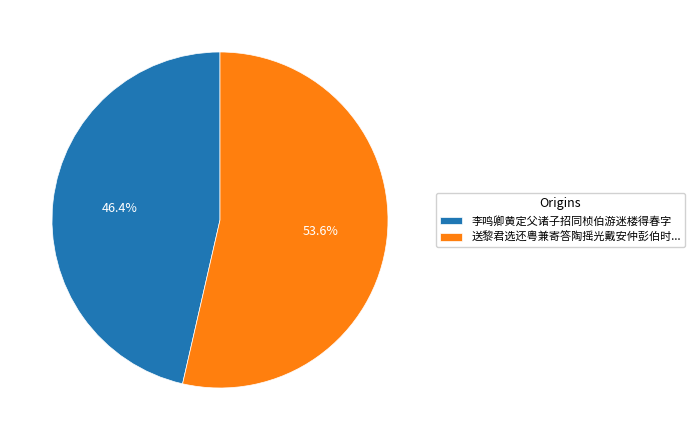

Combined, what portion of the pie is 送黎君选还粤兼寄答陶摇光戴安仲彭伯时... and 李鸣卿黄定父诸子招同桢伯游迷楼得春字?

100.0%